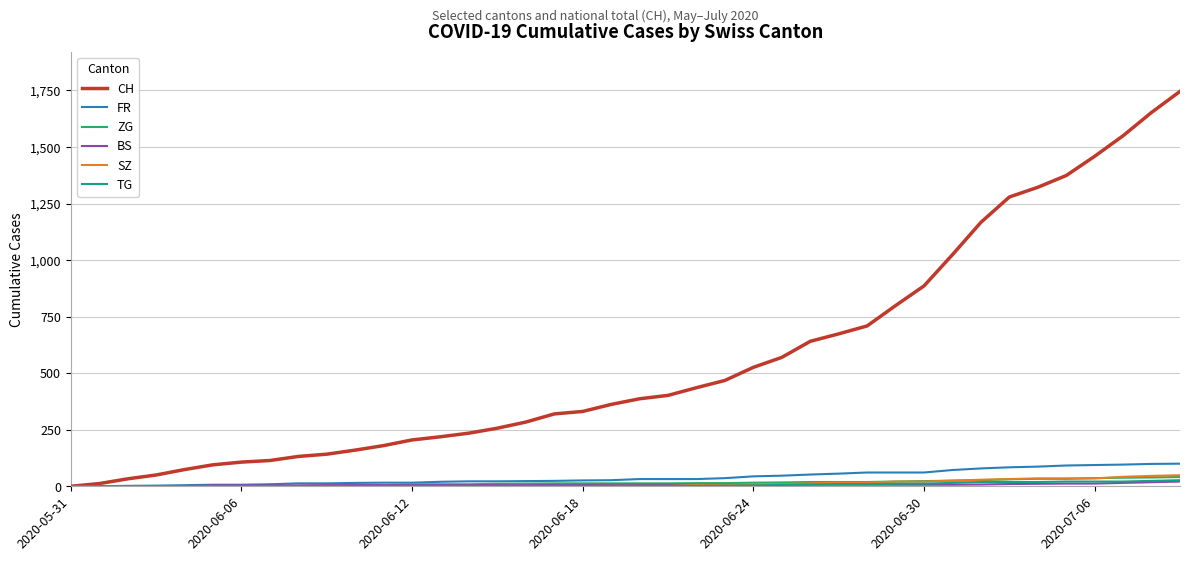

Which series has the largest total across all categories?

CH